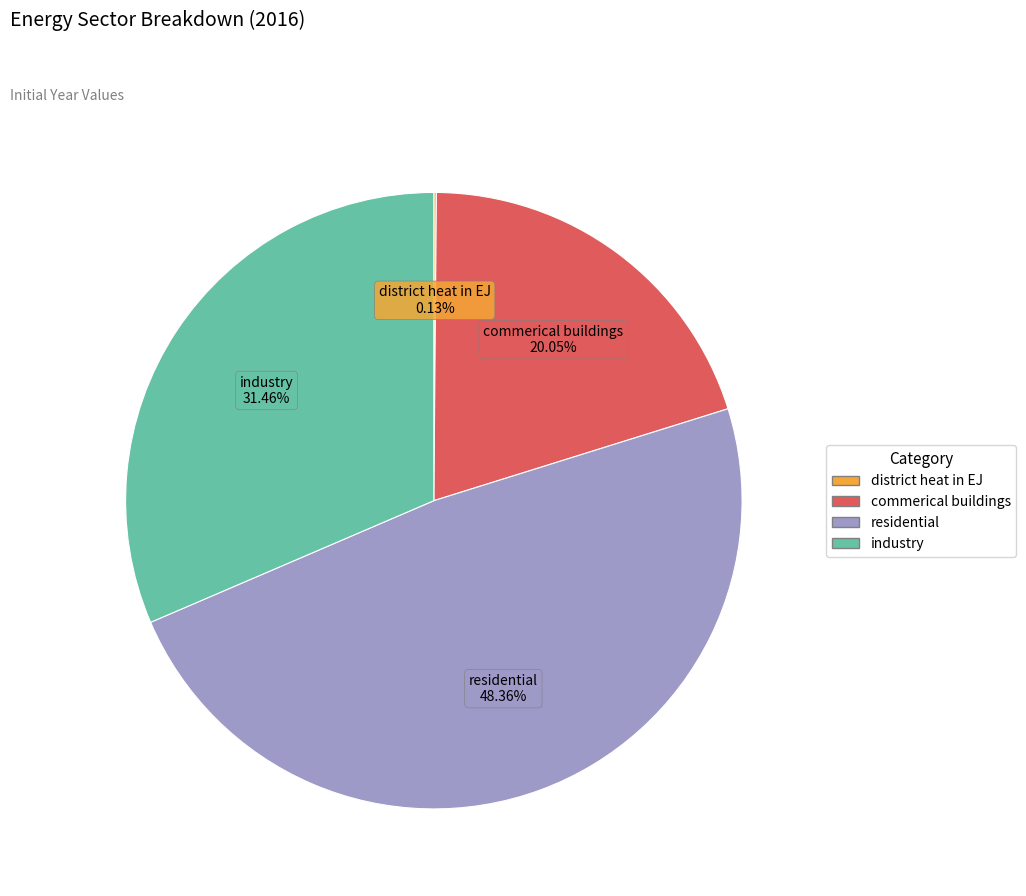

Approximately how many times larger is the value at residential compared to industry?

1.5